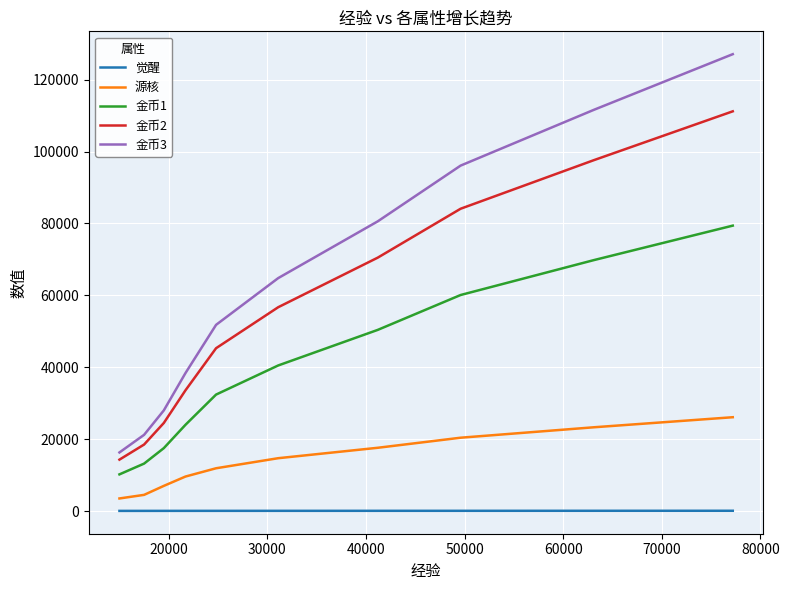

Which series has the largest total across all categories?

金币3